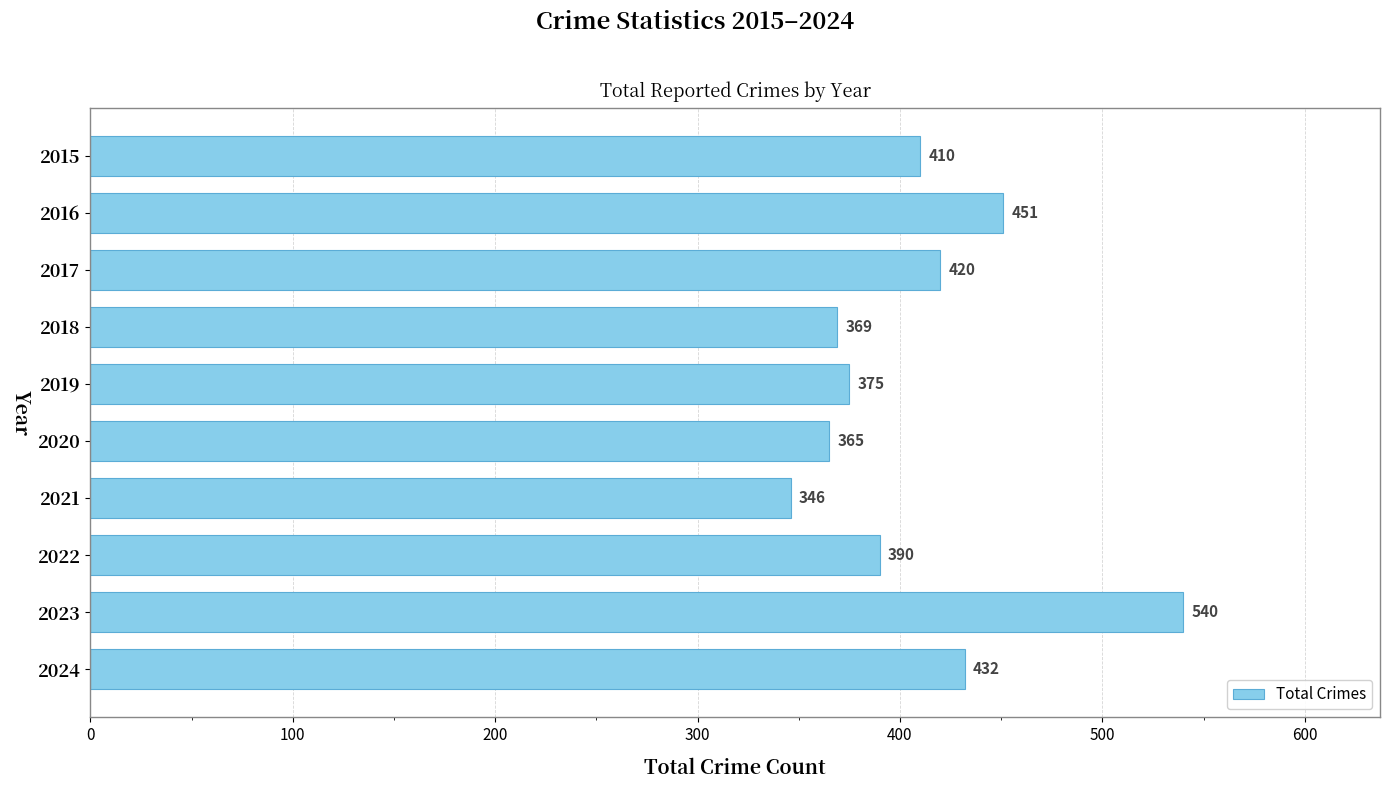

What is the change in value from 2020 to 2021?

-19